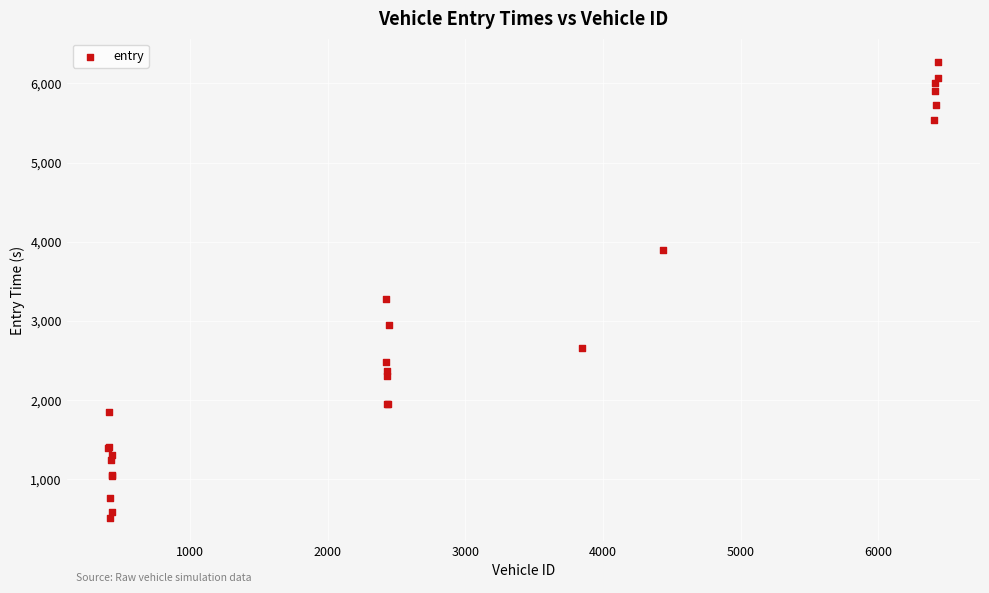

What Y value in the scatter plot is closest to 3393?

3273.1